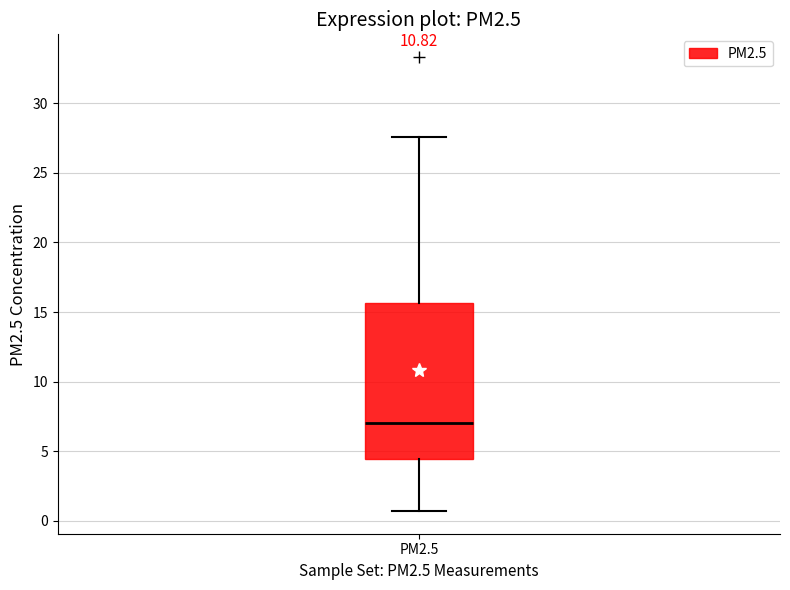

Transcribe this box plot: give where the median line is, the range the box spans, and where the two whiskers end, as read against the y-axis. The values are not printed on the chart, so give them approximately, as read against the axis.

median 7.0, box 4.5 to 15.5, whiskers 0.5 to 27.5